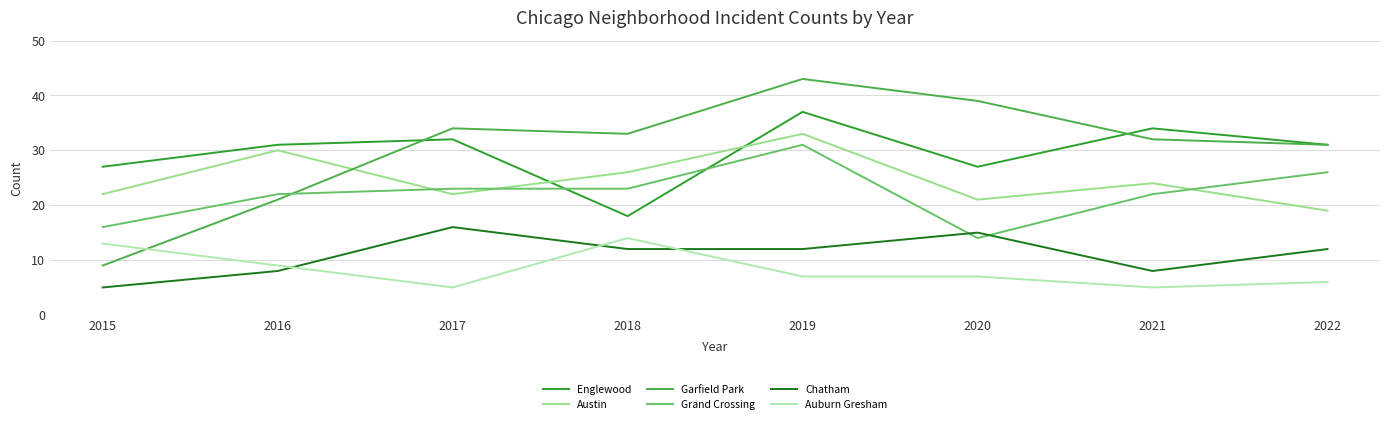

Is it true that Austin equals 21 at 2020?

True